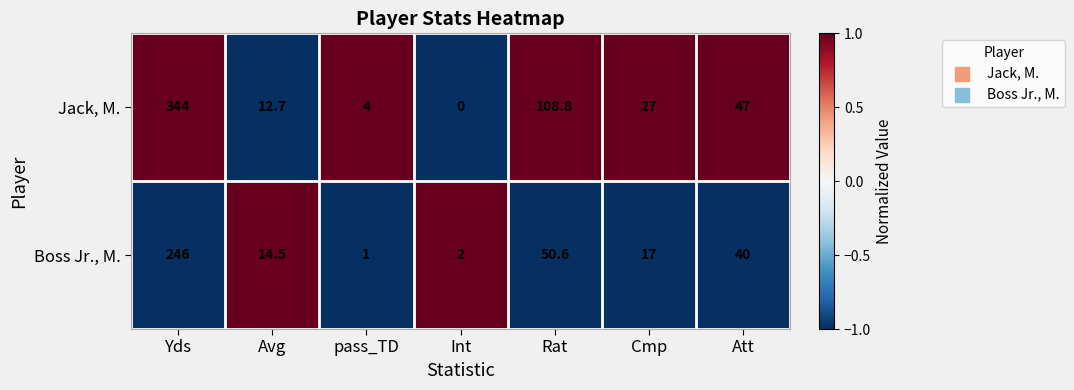

Rank the series by their maximum value, from highest to lowest.

Jack, M., Boss Jr., M.